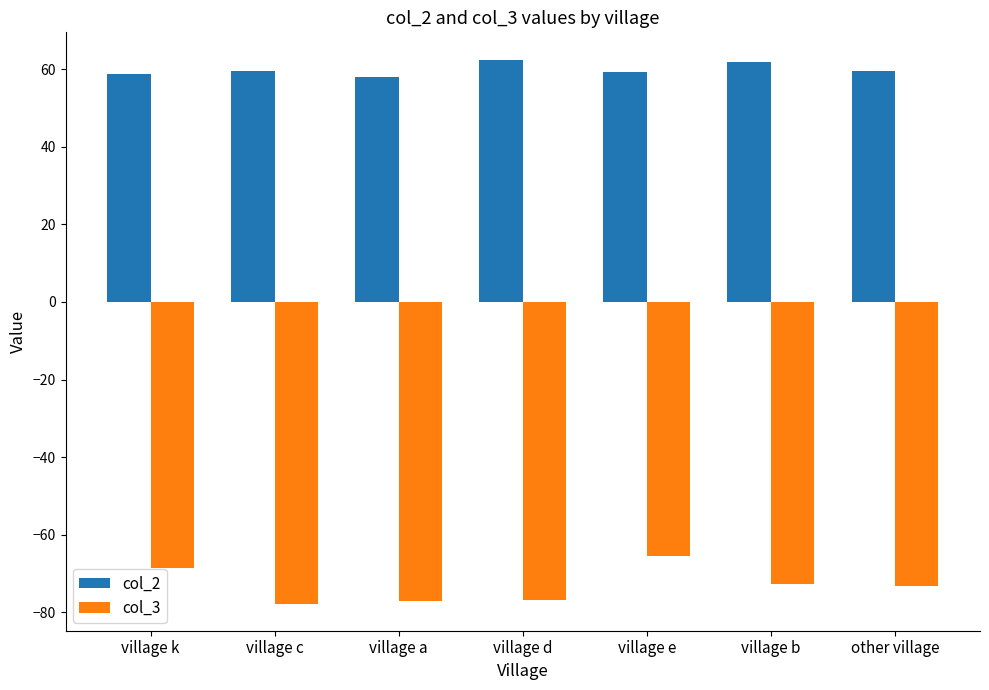

The col_3 series shows -20.7 at village c. True or false?

False